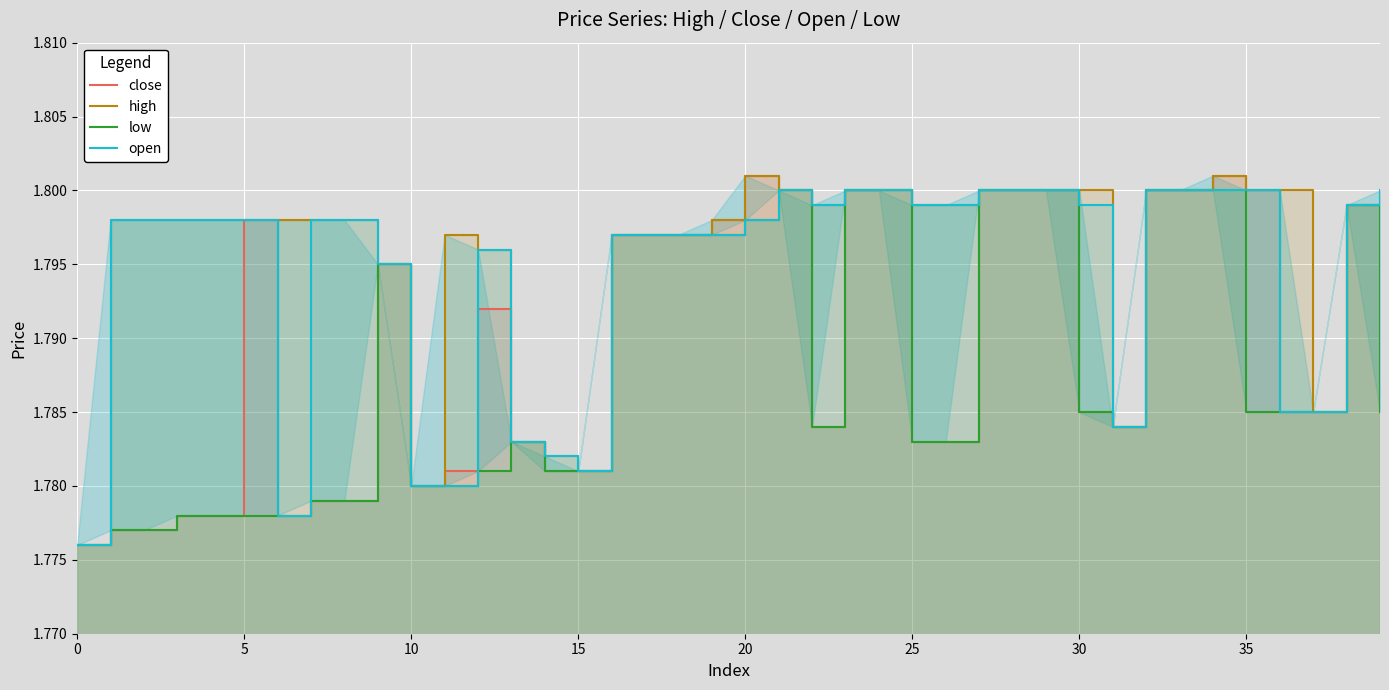

What is the label of the 11th point from the right?

29